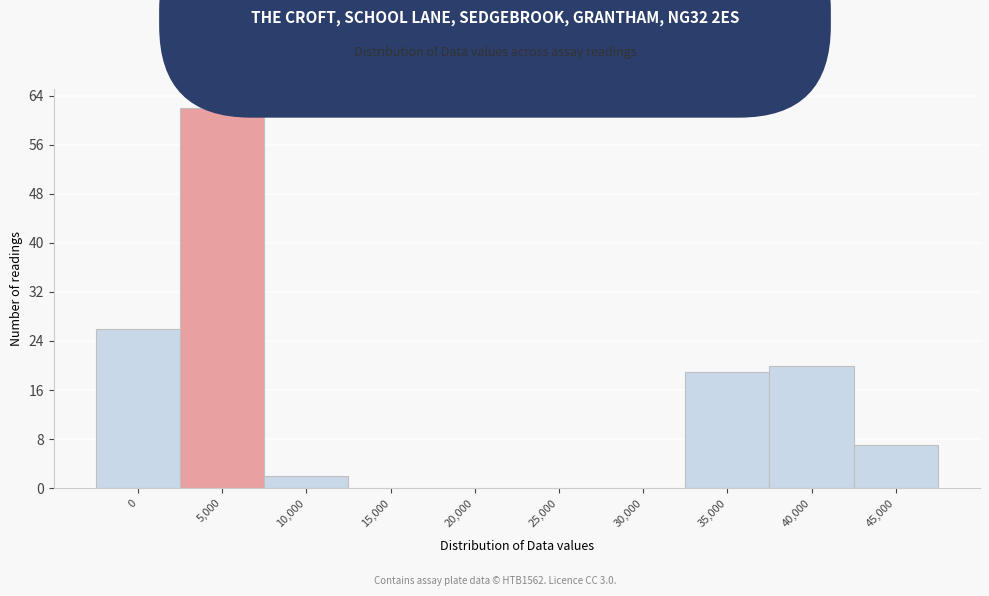

Reading right to left, what are all the values shown in this chart?

45,000=7	40,000=20	35,000=19	30,000=0	25,000=0	20,000=0	15,000=0	10,000=2	5,000=62	0=26